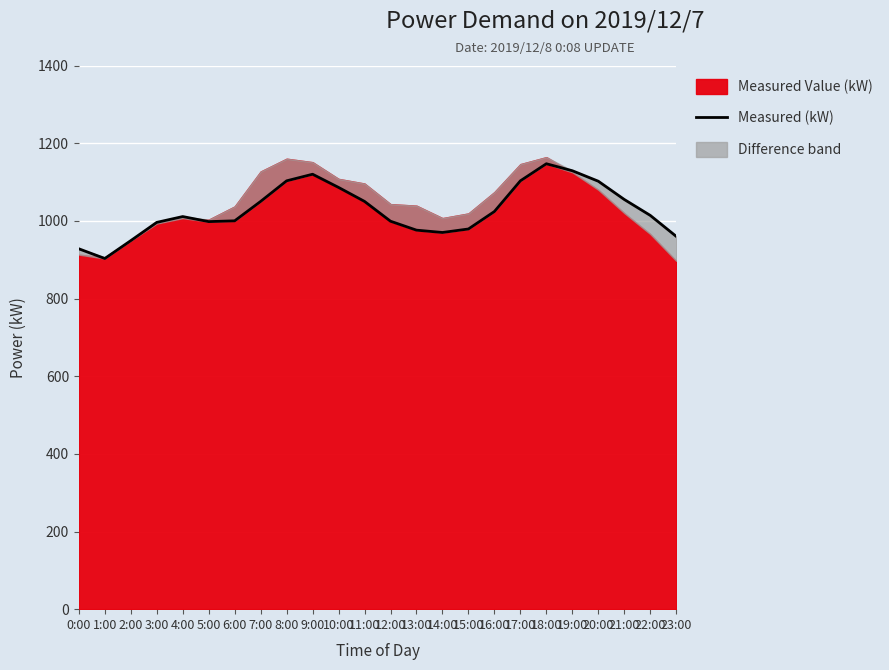

What is the difference between the second highest and minimum values?

226